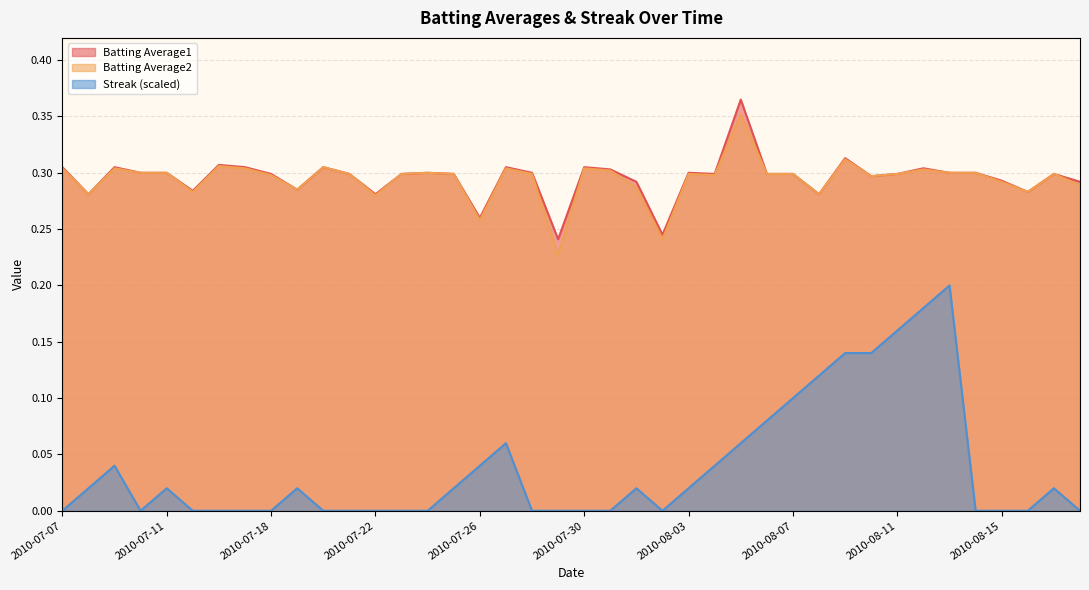

What are all the series names shown in the legend?

Batting Average1, Batting Average2, Streak